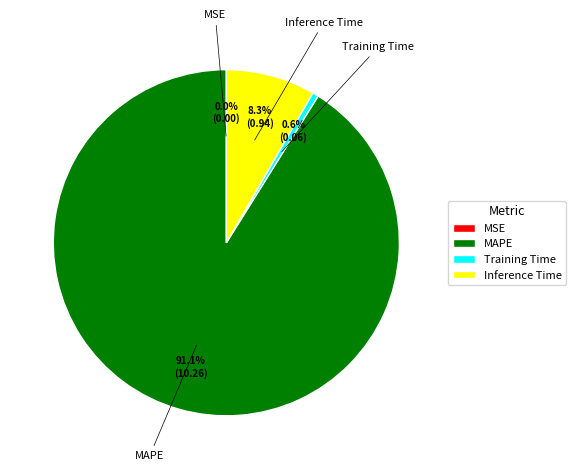

What is the largest slice in the pie chart?

MAPE